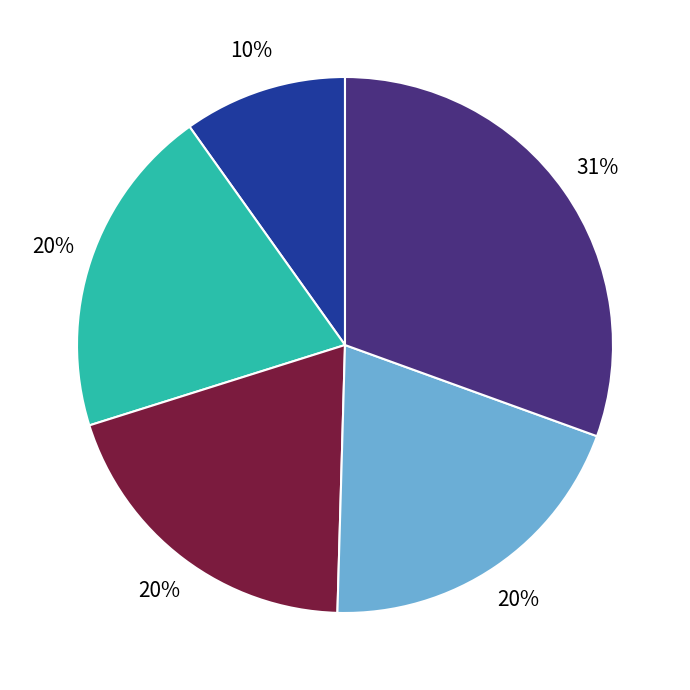

Does any single category account for the majority?

No